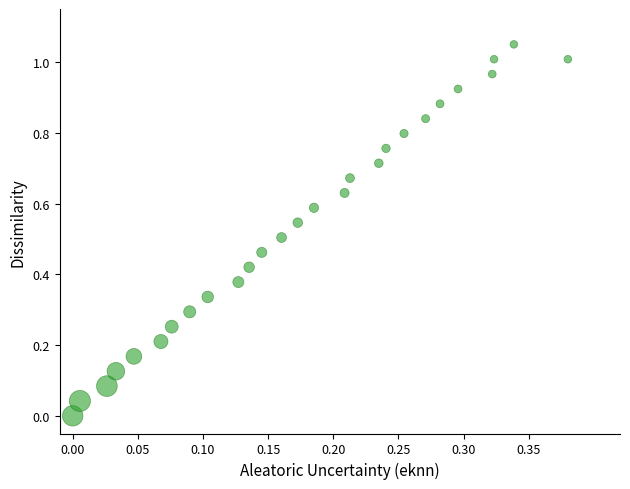

Count the number of points in this scatter plot.

27